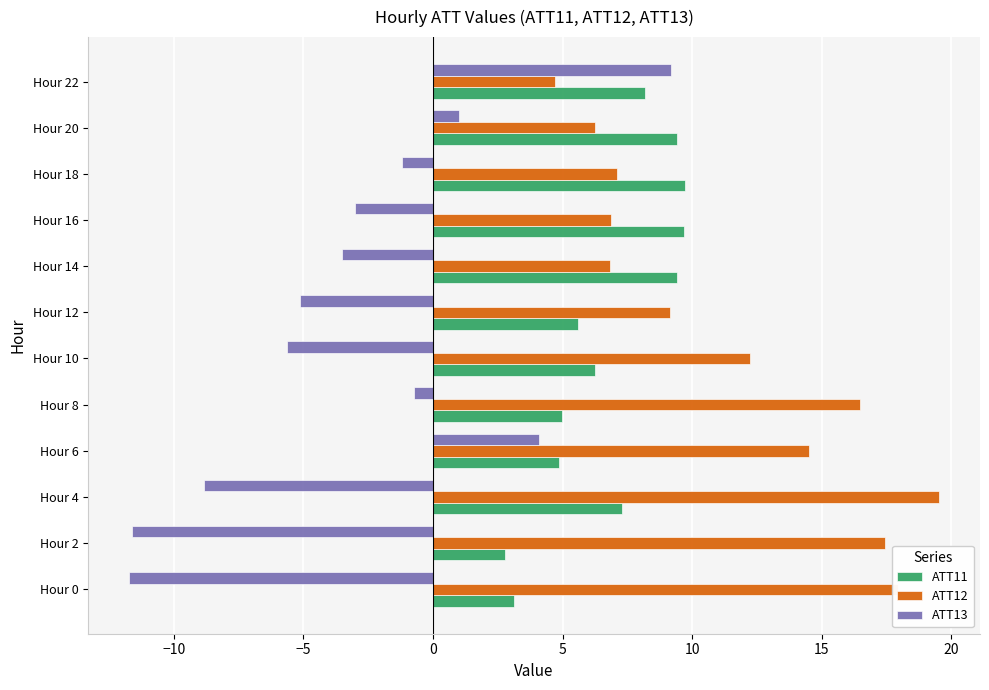

What is the greatest value displayed?

19.5